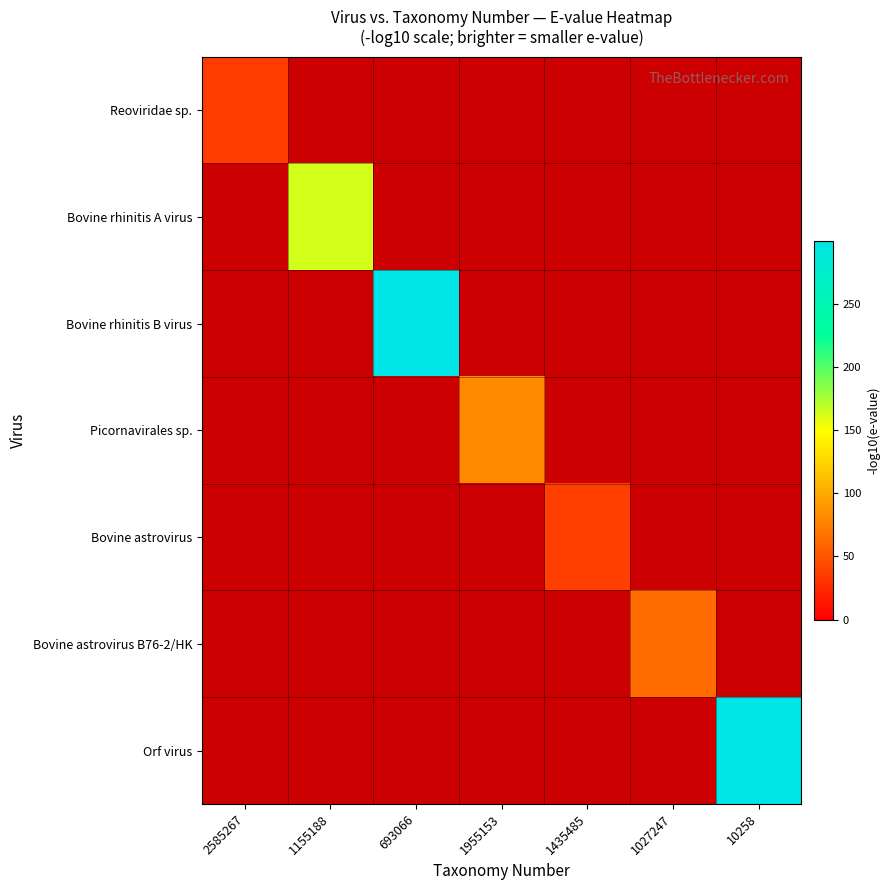

Which has a higher value, 1435485 or 693066?

693066